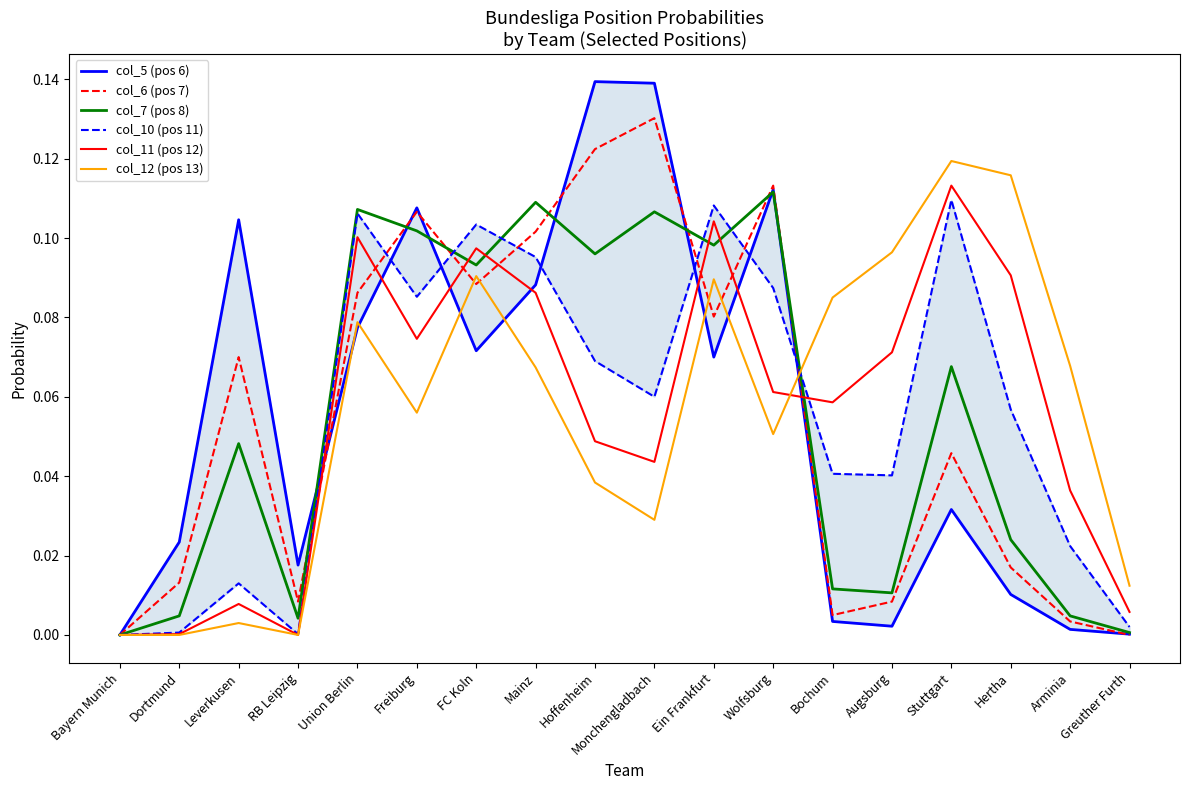

How many lines are shown in the chart?

6